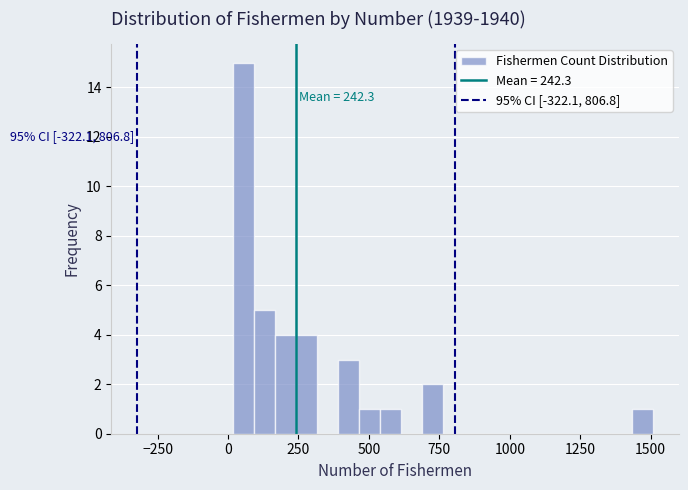

Read against the x-axis, roughly where is the centre of the tallest bar?

50